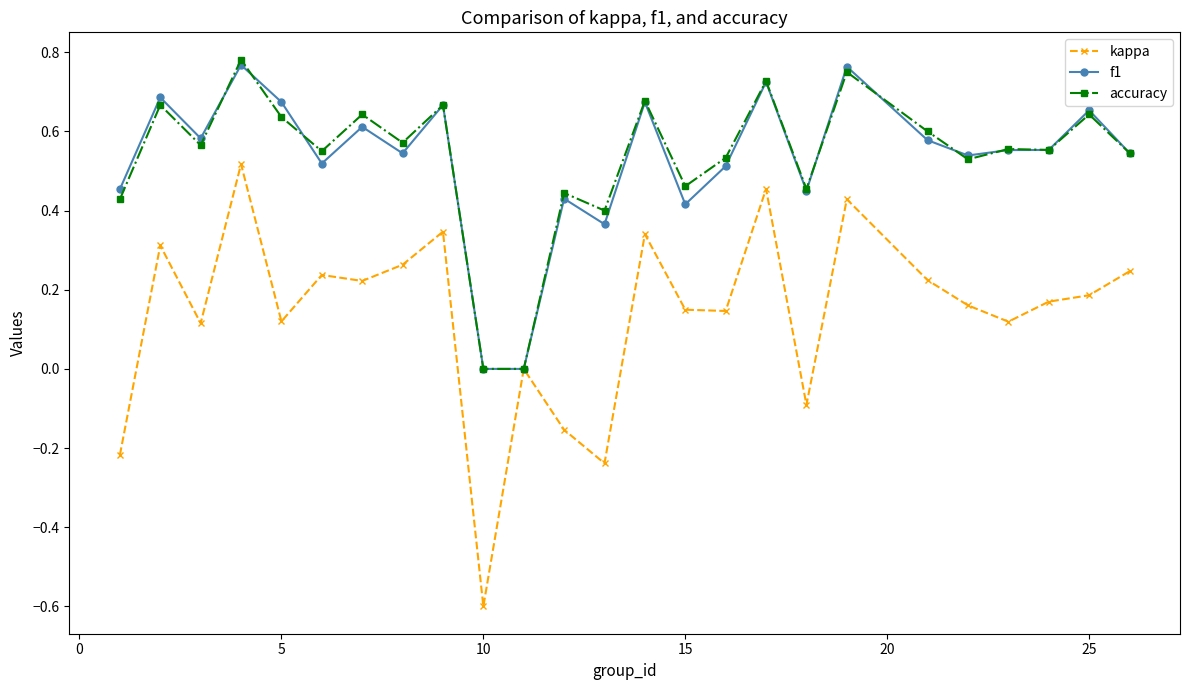

What is the smallest value displayed?

-0.6